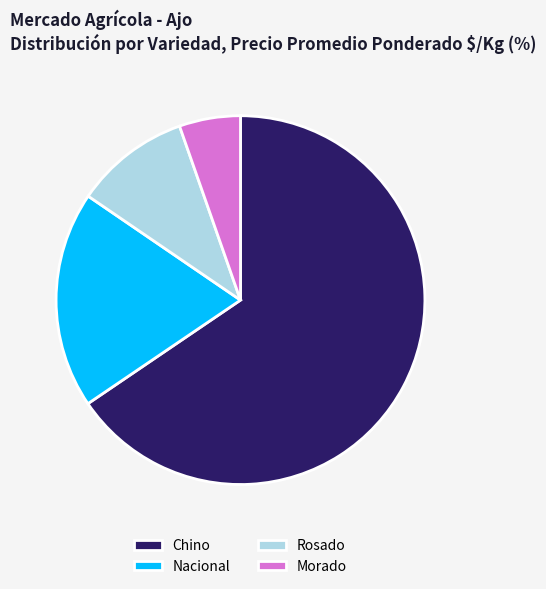

True or false: Chino accounts for 66% of the total.

True